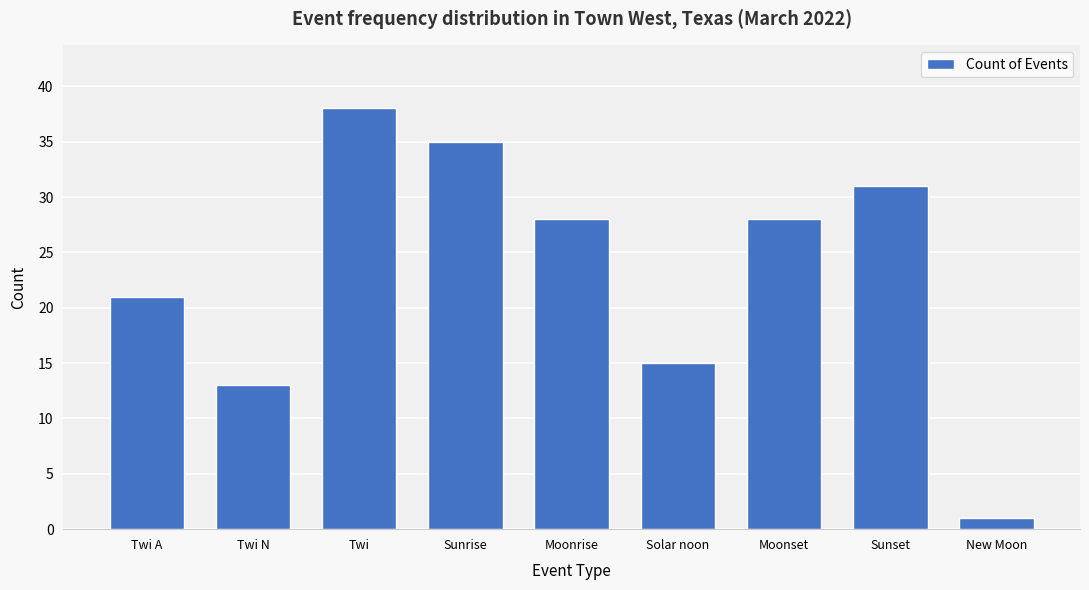

What is the sum of the values at Solar noon and Sunrise?

50